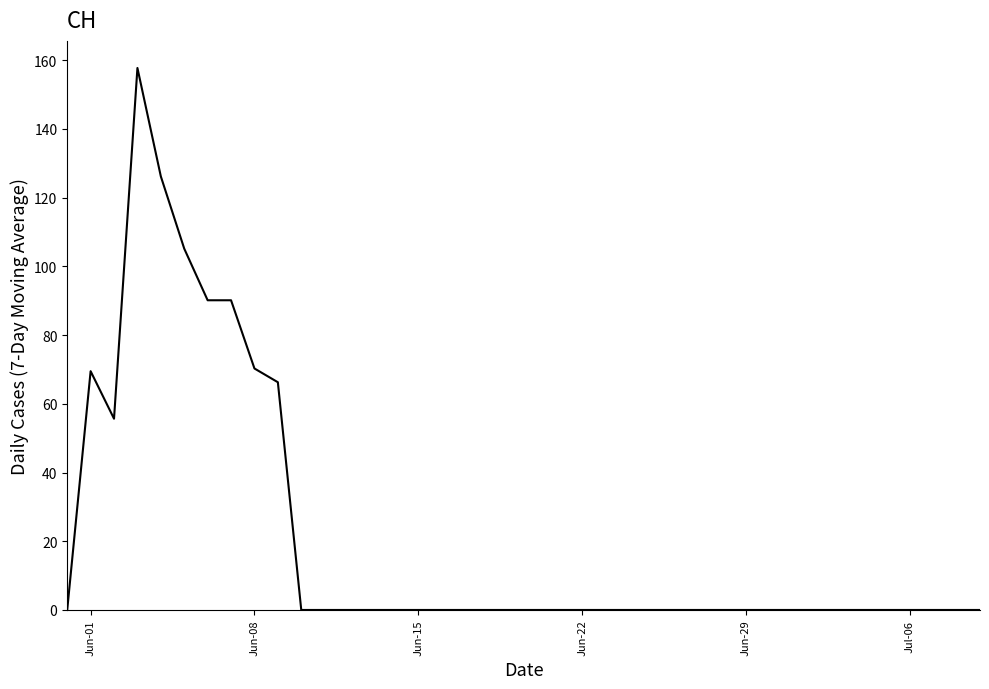

What is the maximum value shown in the chart?

157.8